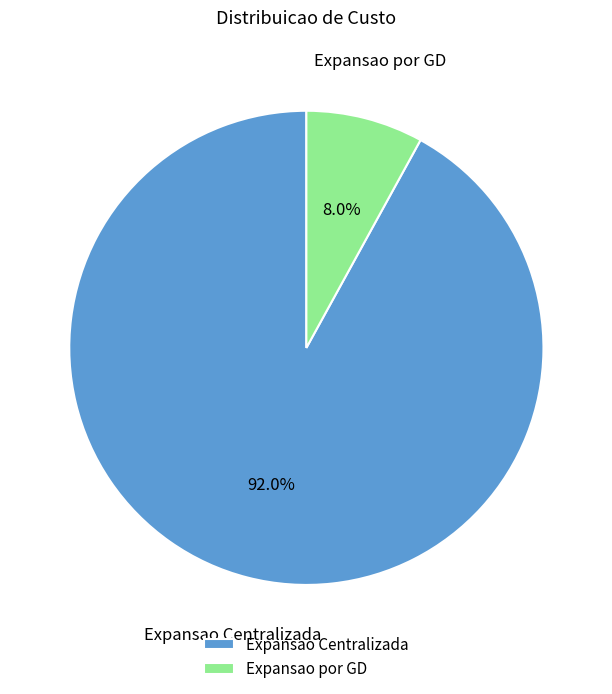

Approximately how many times larger is the value at Expansao Centralizada compared to Expansao por GD?

11.5